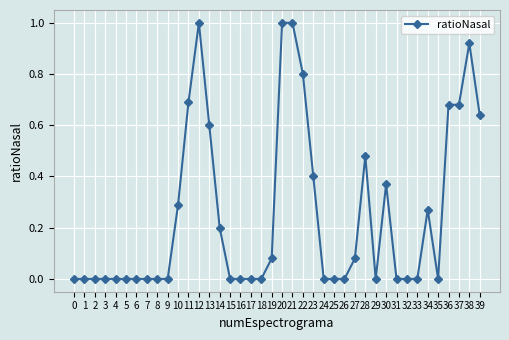

Between 28 and 10, which is larger?

28